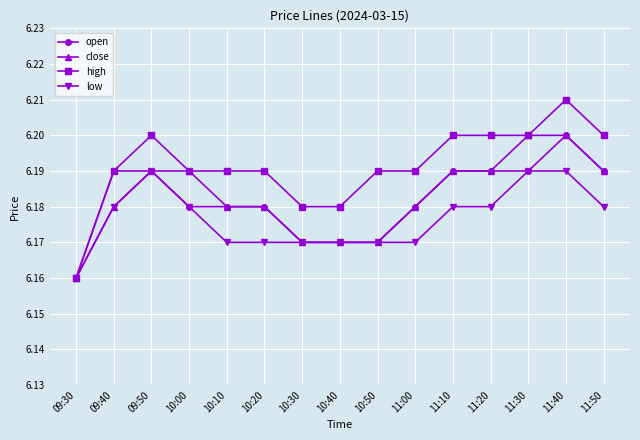

At which category does low reach its first local peak?

09:50